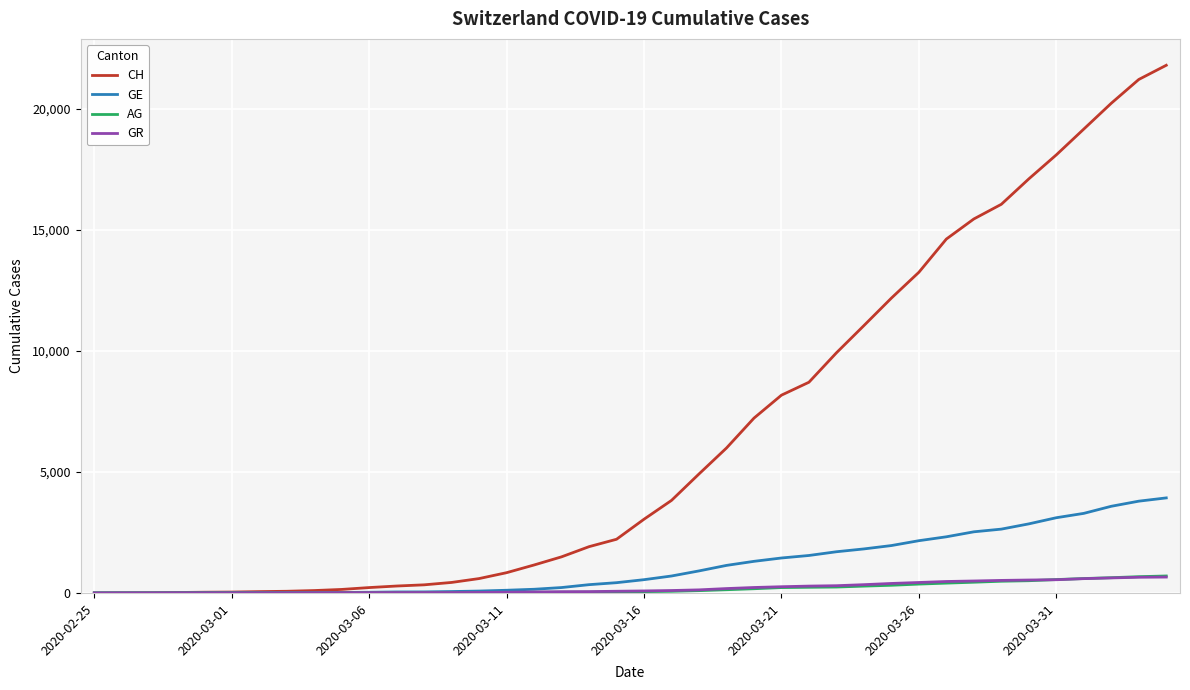

What is the maximum value for AG?

702